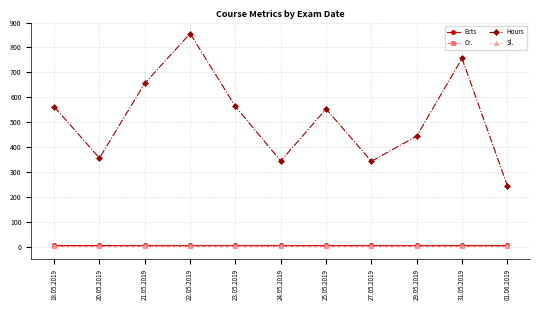

Which series has the widest spread of values?

Hours